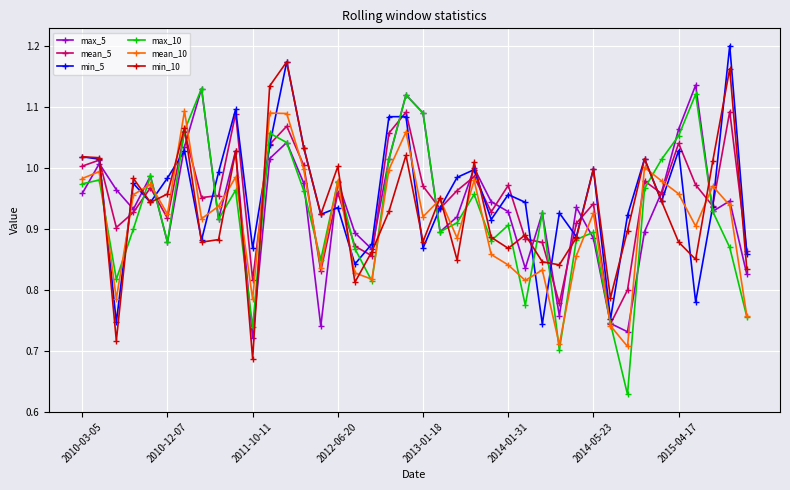

In mean_10, how many points are lower than both neighbors (excluding endpoints)?

12